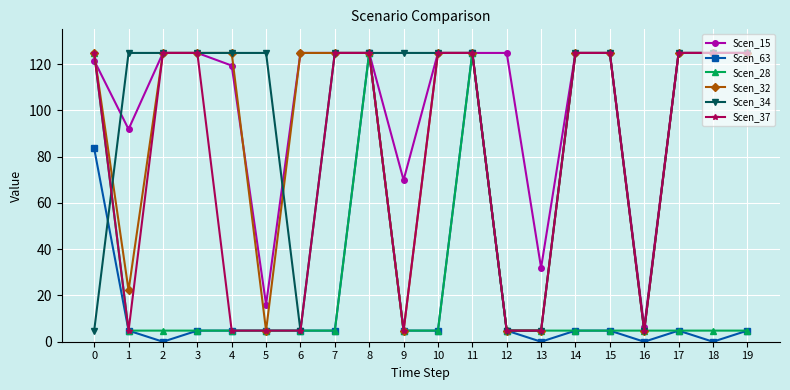

True or false: Scen_32 has a value of 70.0 at 8.

False